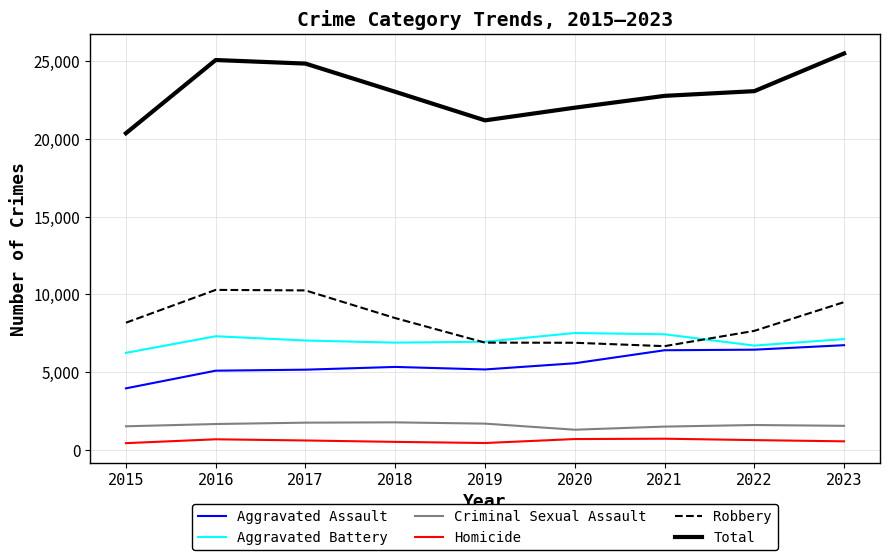

Is the value of Criminal Sexual Assault at 2015 greater than the value of Robbery at 2017?

No